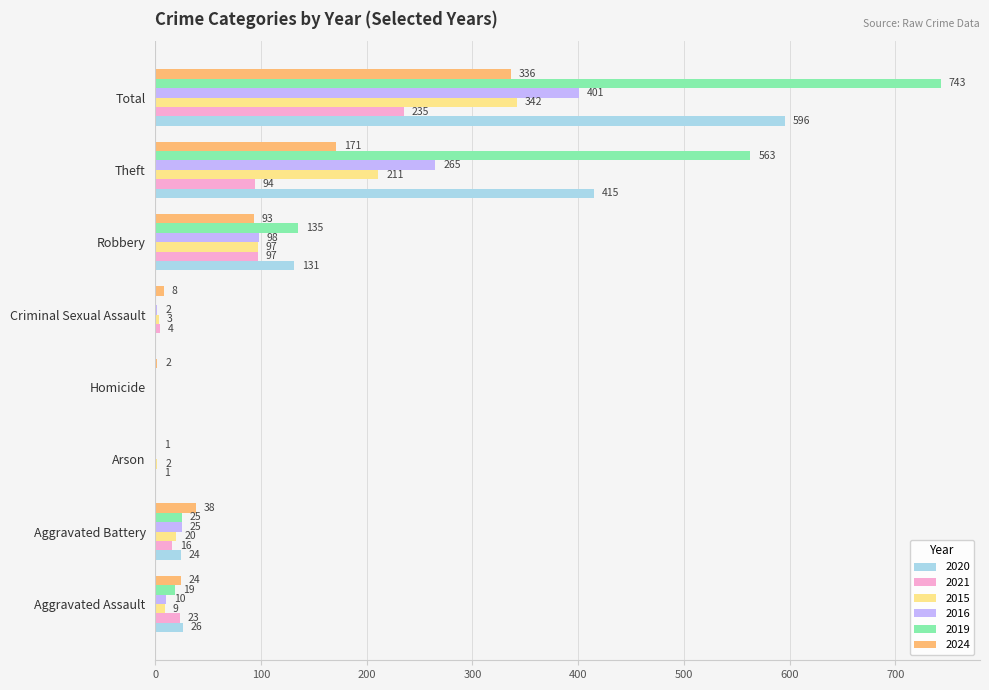

How many distinct data groups are displayed?

6